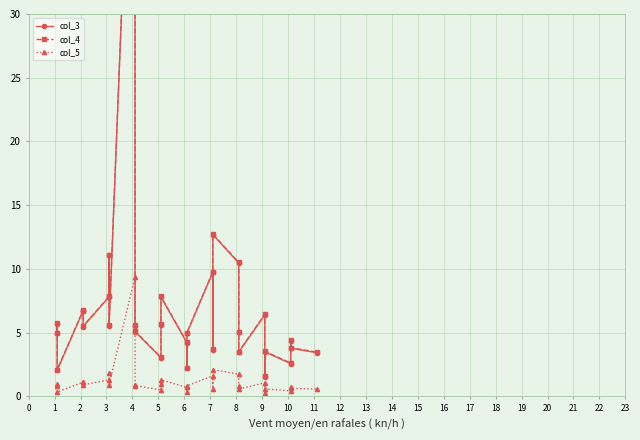

What is the sum of all col_5 values?

36.9